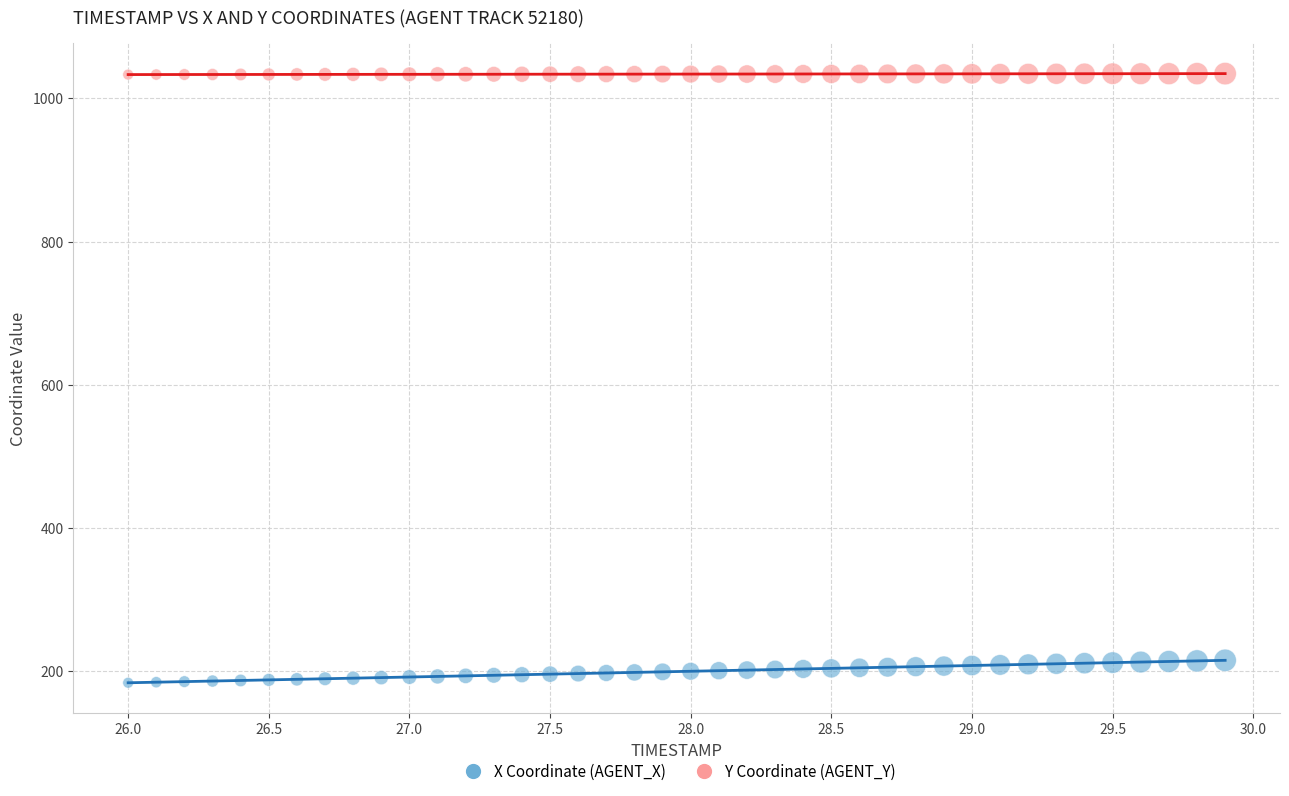

Which series reaches the maximum Y coordinate?

Y Coordinate (AGENT_Y)